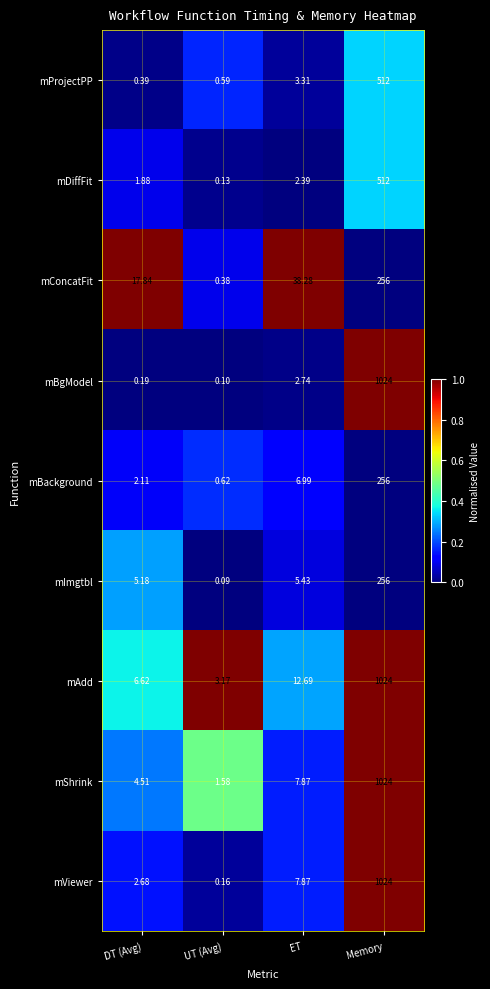

What is the difference between the highest and lowest values at Memory?

768.0